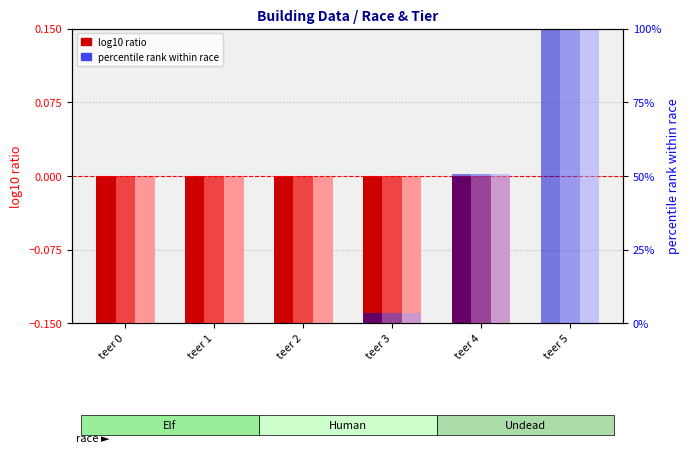

What is the value of the Undead percentile rank bar at the 6th from the left?

100.0